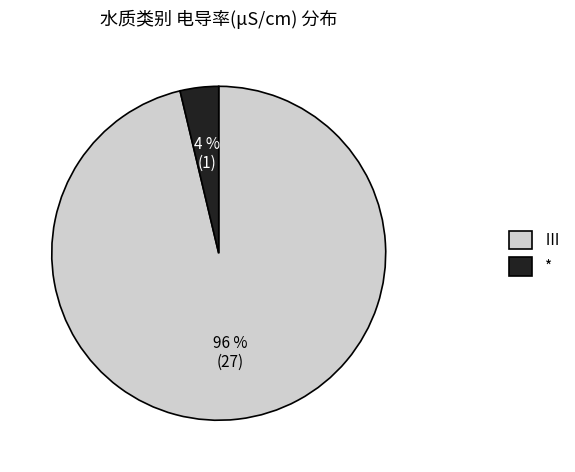

Which slice is the largest?

Ⅲ